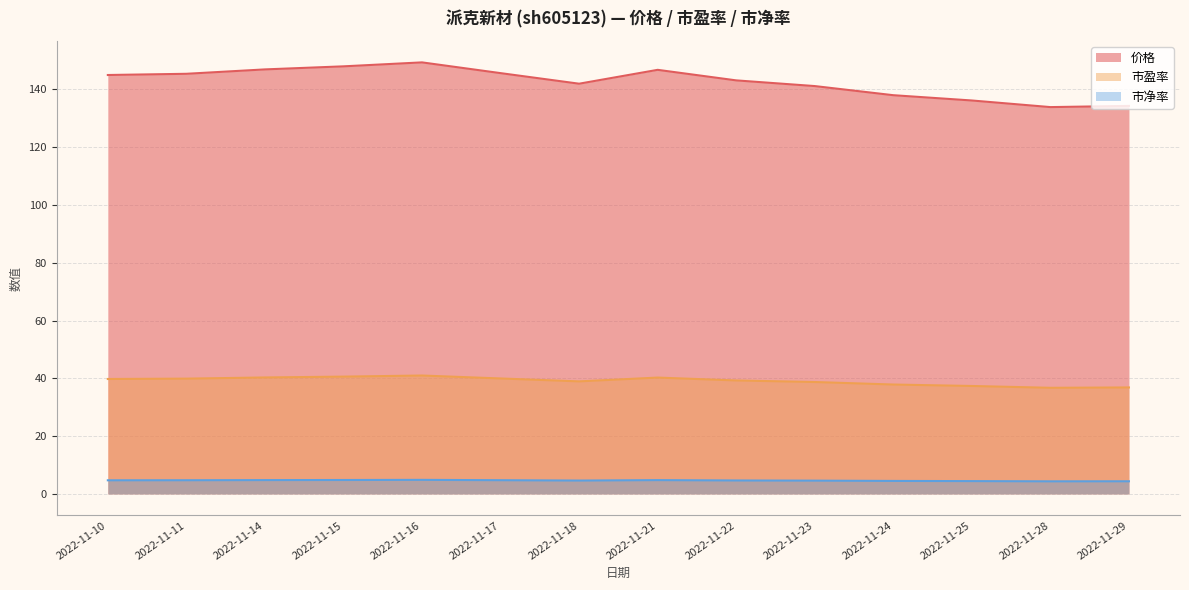

True or false: 市净率 has more than 1 interior local peaks.

True